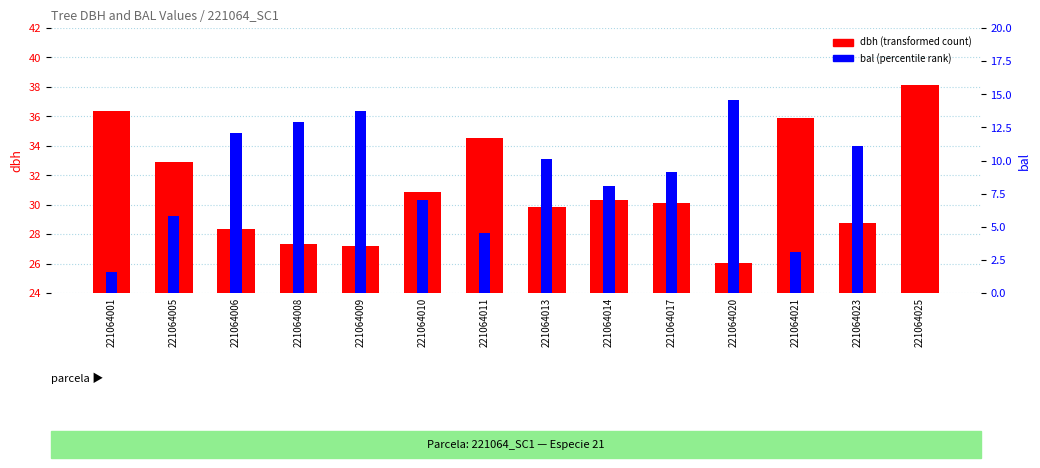

Rank the categories by dbh value from highest to lowest.

221064025, 221064001, 221064021, 221064011, 221064005, 221064010, 221064014, 221064017, 221064013, 221064023, 221064006, 221064008, 221064009, 221064020